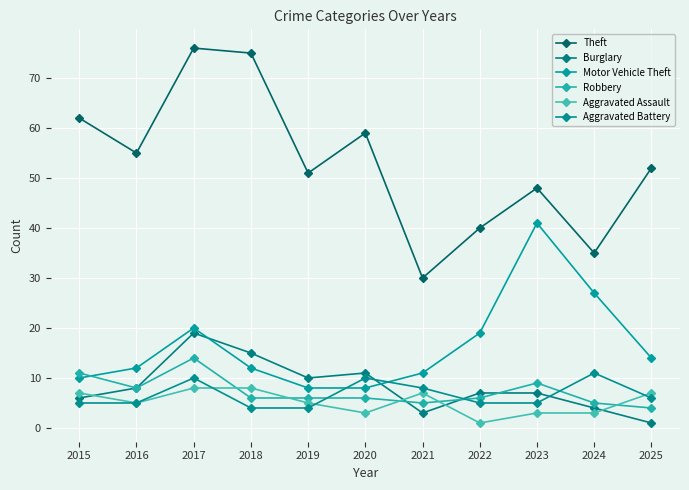

What is the greatest value displayed?

76